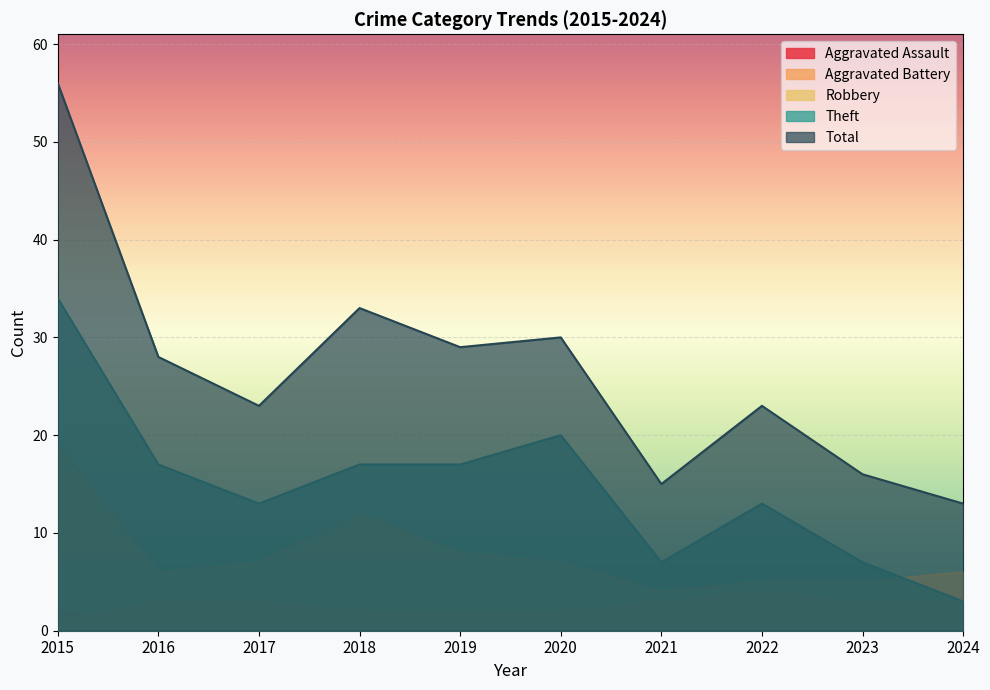

At which category does the chart reach its peak across all series?

2015